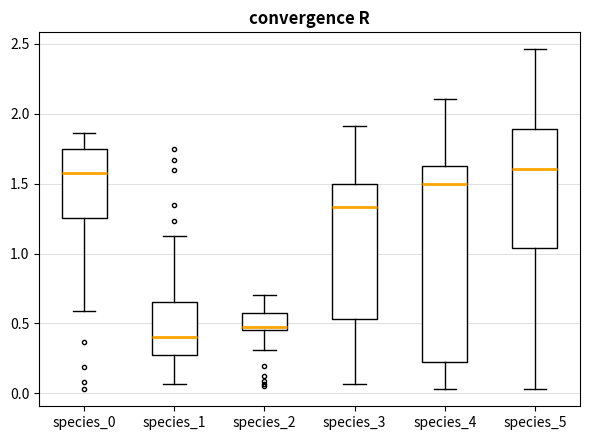

Reading left to right, read every box against the y-axis: the position of its median line, the range the box covers, and the ends of its whiskers. The values are not printed on the chart, so give them approximately, as read against the axis.

species_0: median 1.55, box 1.25 to 1.75, whiskers 0.60 to 1.85
species_1: median 0.40, box 0.25 to 0.65, whiskers 0.05 to 1.15
species_2: median 0.50, box 0.45 to 0.60, whiskers 0.30 to 0.70
species_3: median 1.35, box 0.55 to 1.50, whiskers 0.05 to 1.90
species_4: median 1.50, box 0.25 to 1.60, whiskers 0.05 to 2.10
species_5: median 1.60, box 1.05 to 1.90, whiskers 0.05 to 2.45